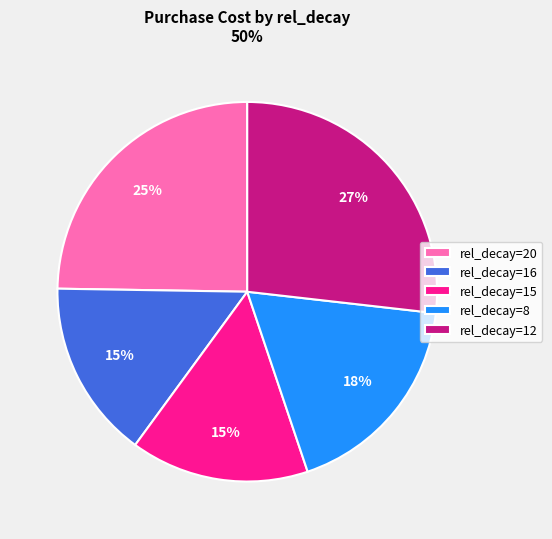

Approximately how many times larger is the value at rel_decay=12 compared to rel_decay=8?

1.5